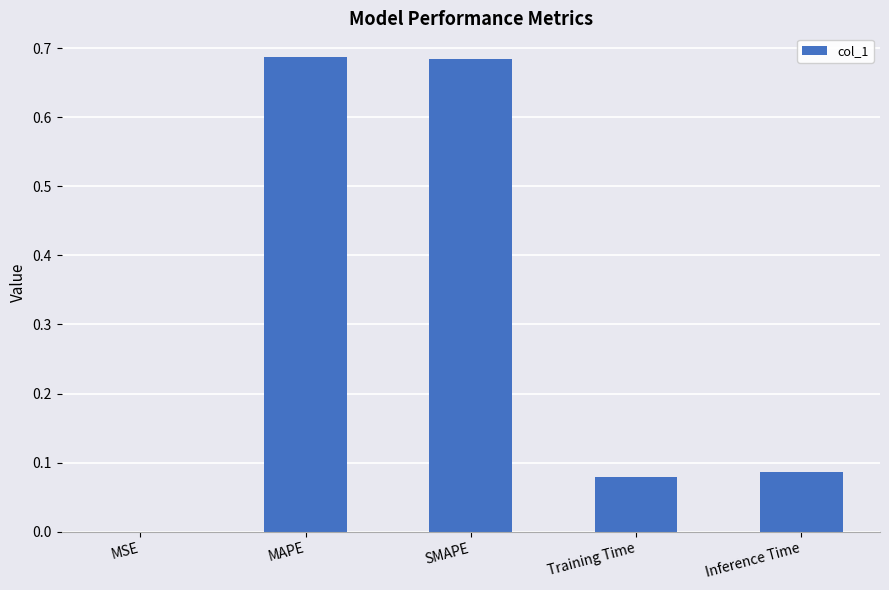

The chart shows a value of 0.0 at Training Time. True or false?

False